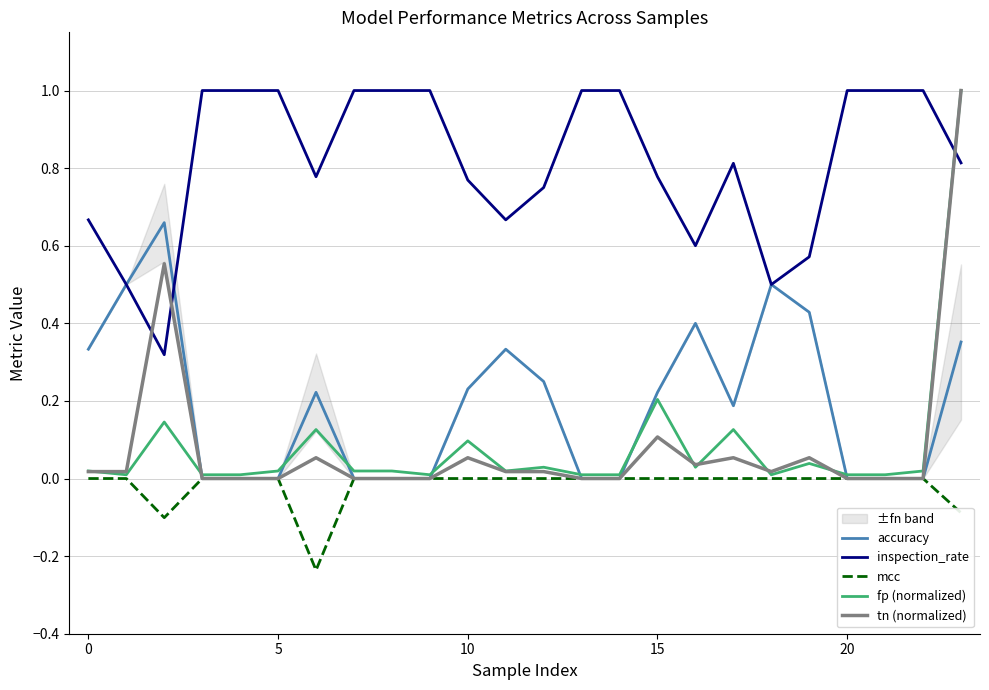

What are all the series names shown in the legend?

accuracy, inspection_rate, mcc, fp (normalized), tn (normalized)